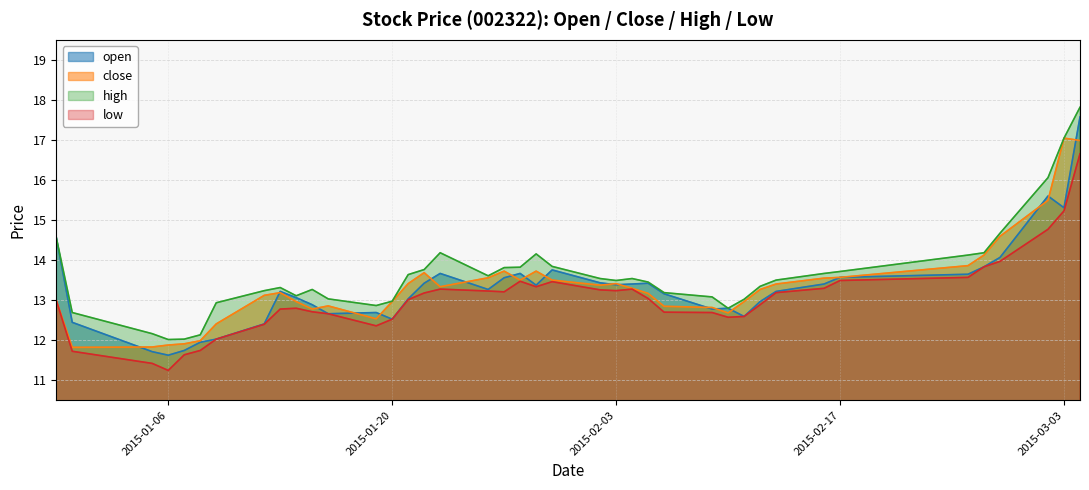

What is the label of the 4th point from the left?

2015-01-06